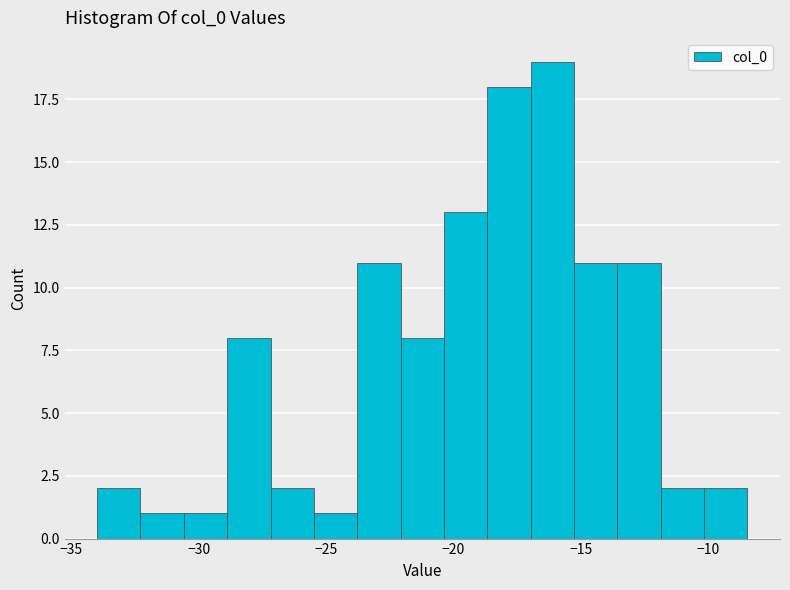

Read against the x-axis, roughly where is the centre of the tallest bar?

-16.0